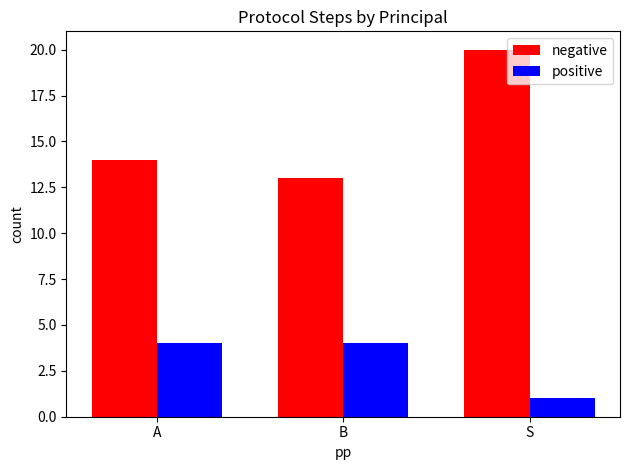

What position from the right is A?

3